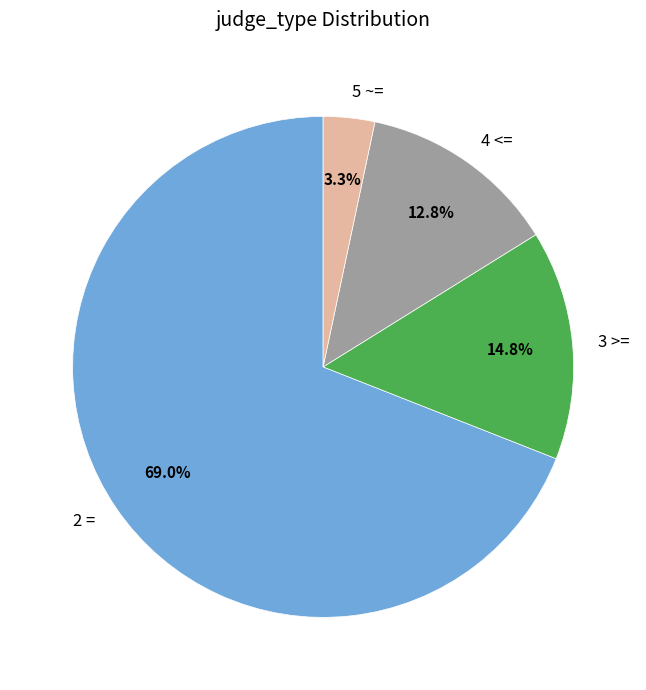

Rank the categories by value from highest to lowest.

2 =, 3 >=, 4 <=, 5 ~=